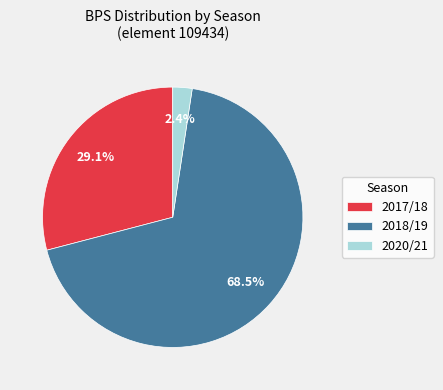

To the nearest percent, what percentage of the pie is 2020/21?

2%